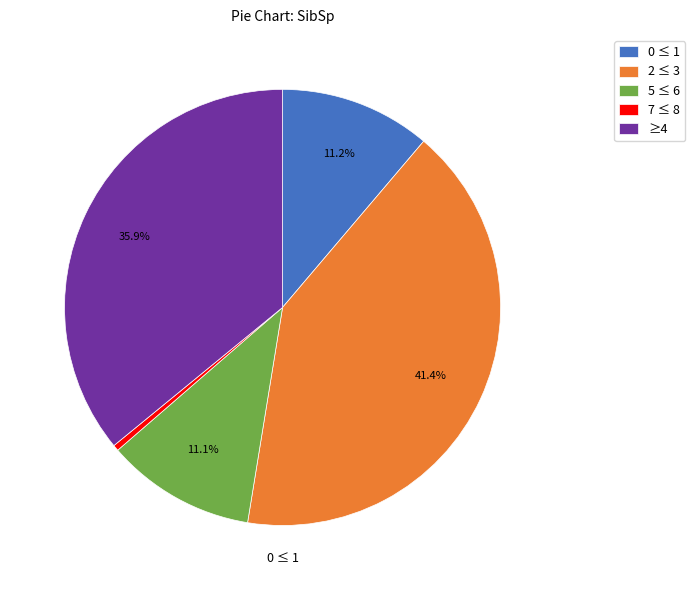

Is there a majority slice in this chart?

No